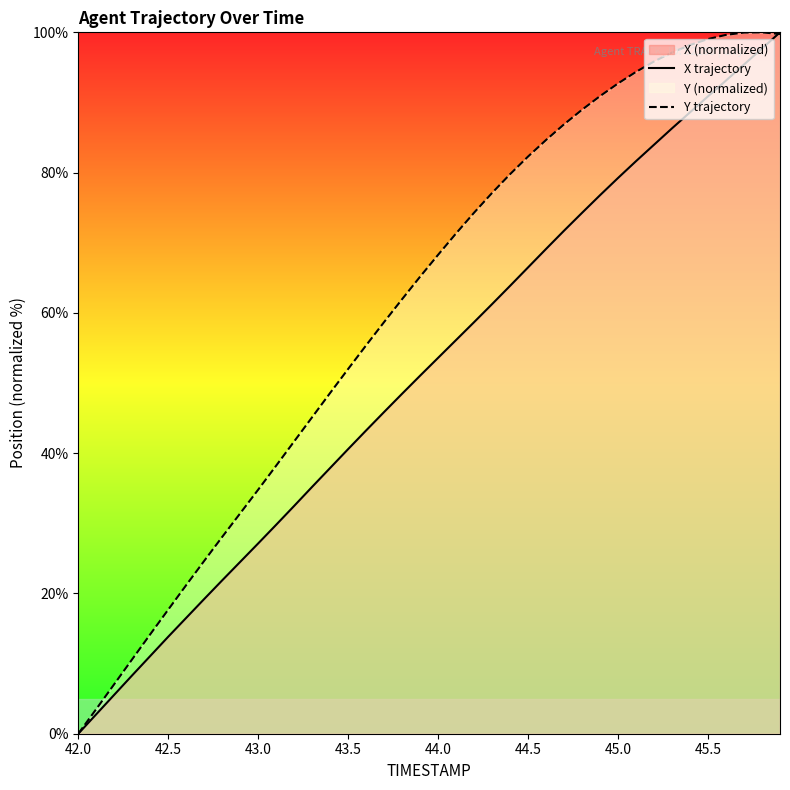

What is the value of the Y trajectory point at the 34th from the left?

97.1